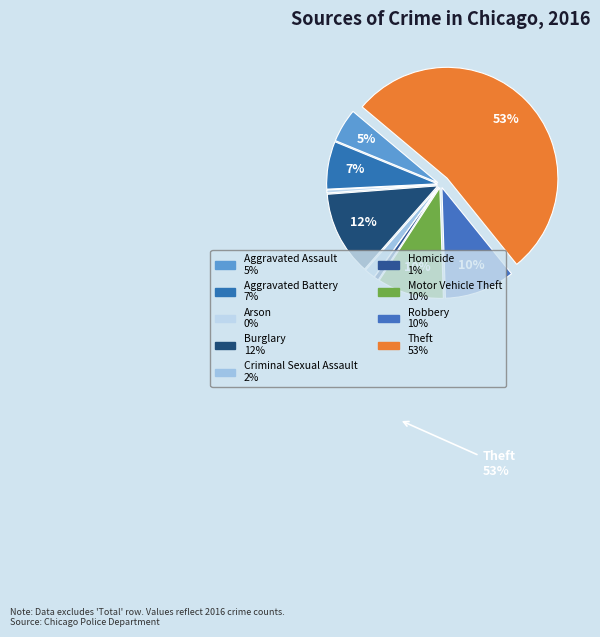

Rank the categories by value from highest to lowest.

Theft, Burglary, Robbery, Motor Vehicle Theft, Aggravated Battery, Aggravated Assault, Criminal Sexual Assault, Homicide, Arson